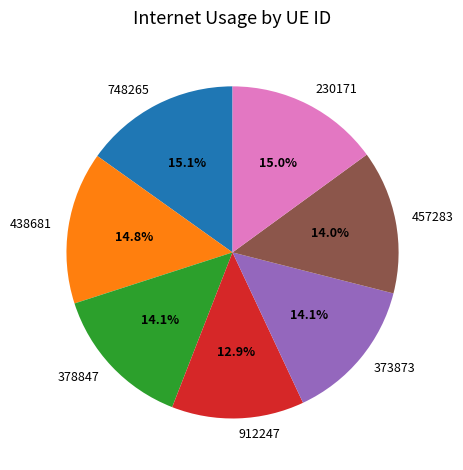

To the nearest percent, what is the average slice percentage?

14%